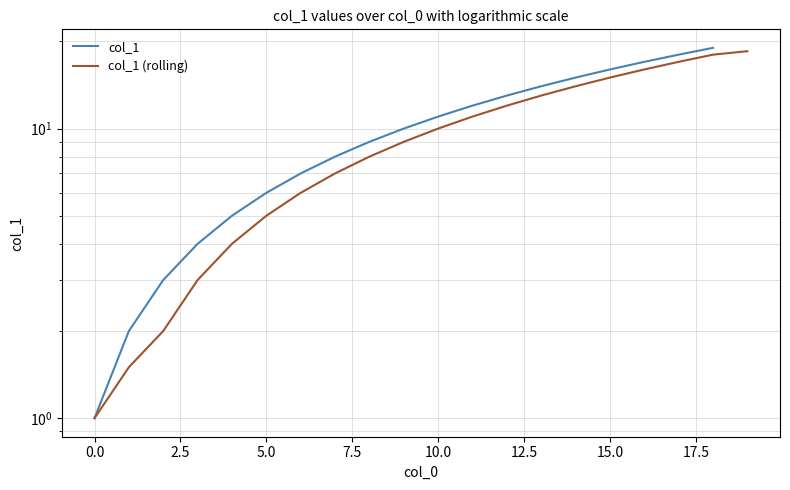

List the series in order of their peak value, highest first.

col_1, col_1 (rolling)